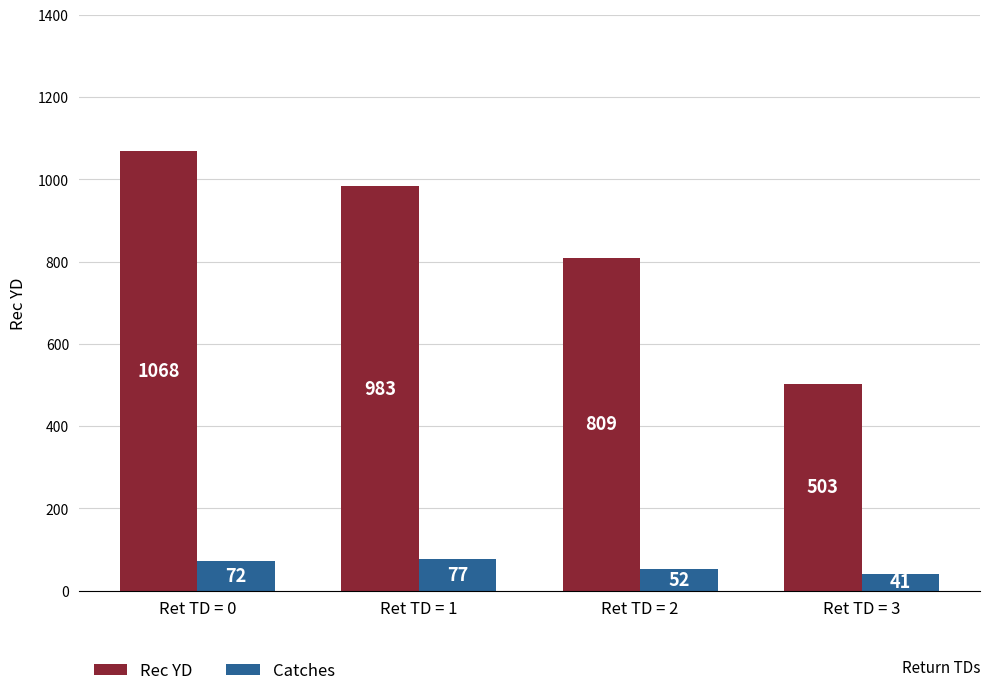

What is the difference between the highest and lowest values at Ret TD = 1?

906